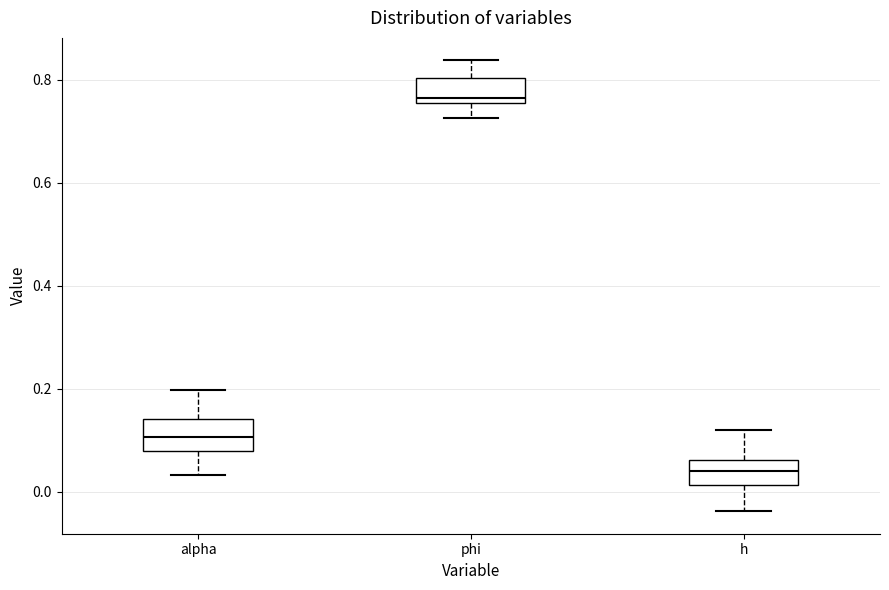

Which box has the highest median line?

phi